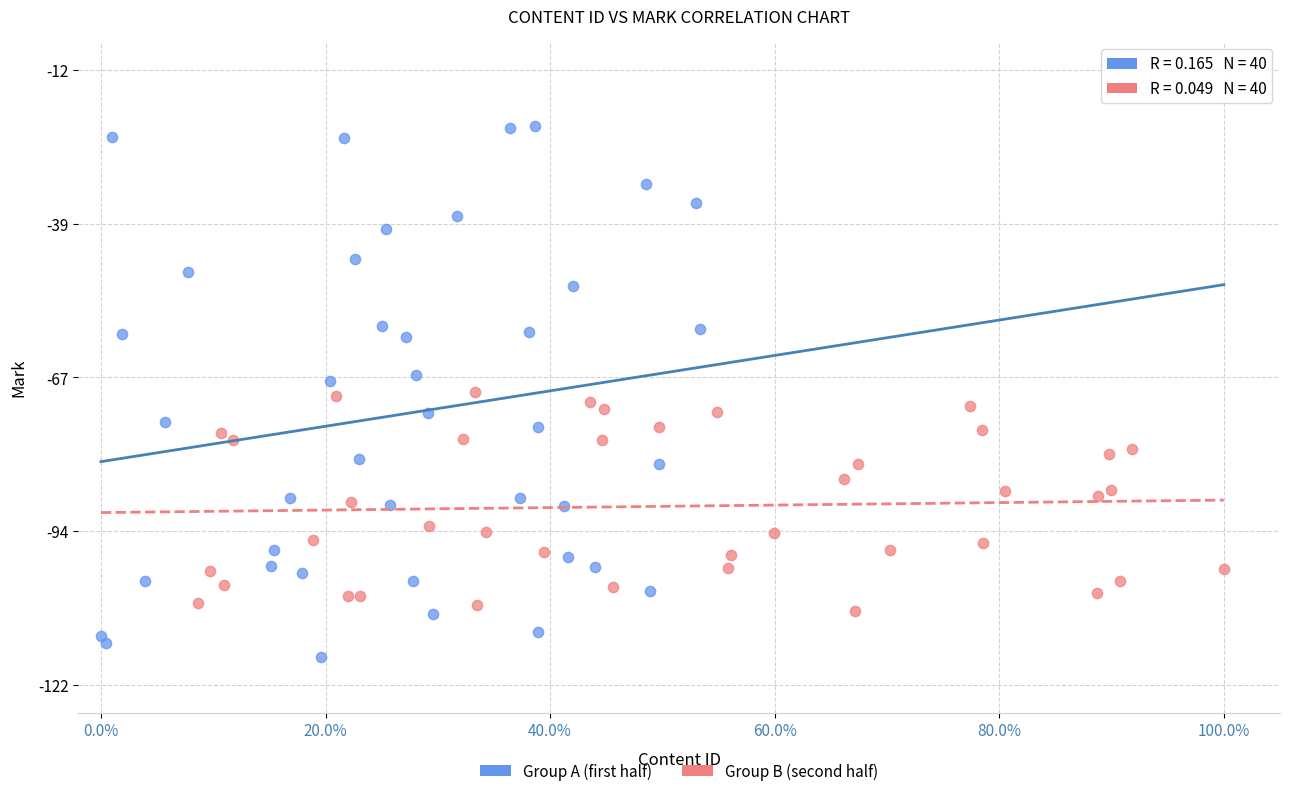

Which series reaches the minimum Y coordinate?

Group A (first half)